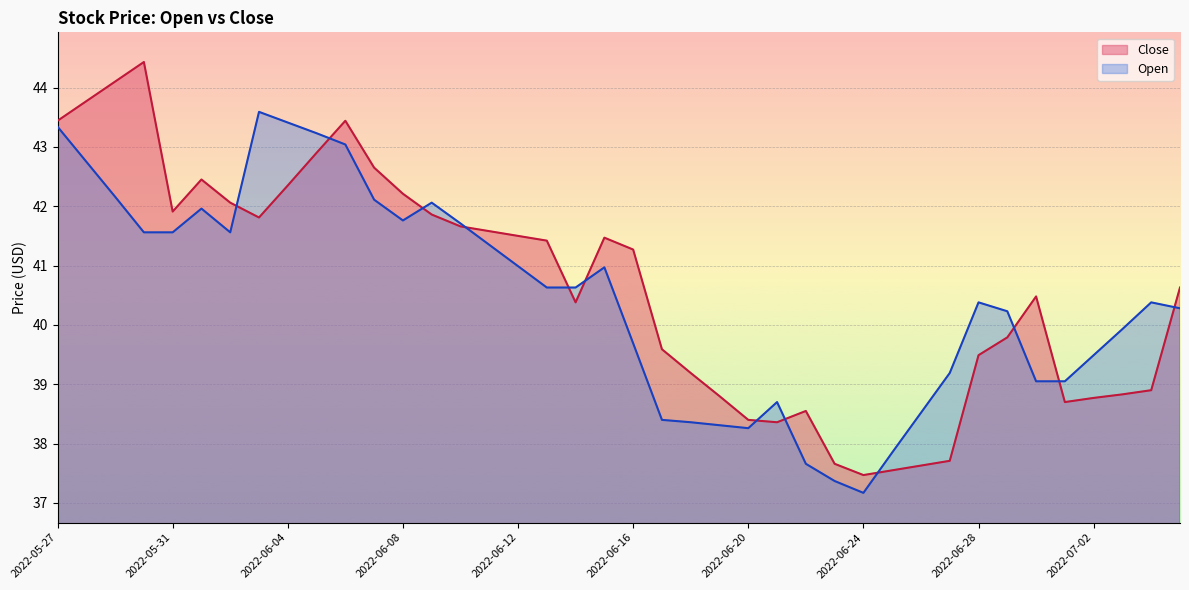

How many values in the Close series are below 41?

20